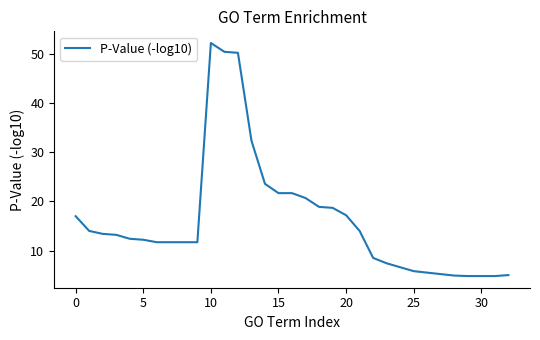

What is the greatest value displayed?

52.3